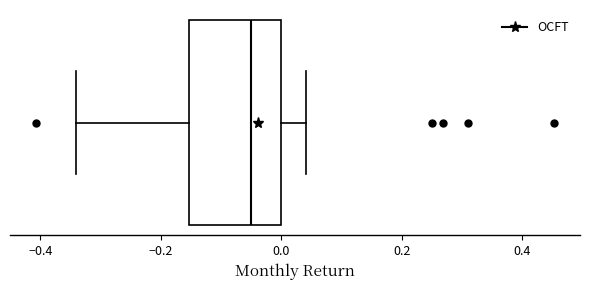

Transcribe this box plot: give where the median line is, the range the box spans, and where the two whiskers end, as read against the x-axis. The values are not printed on the chart, so give them approximately, as read against the axis.

median -0.06, box -0.16 to 0.00, whiskers -0.34 to 0.04